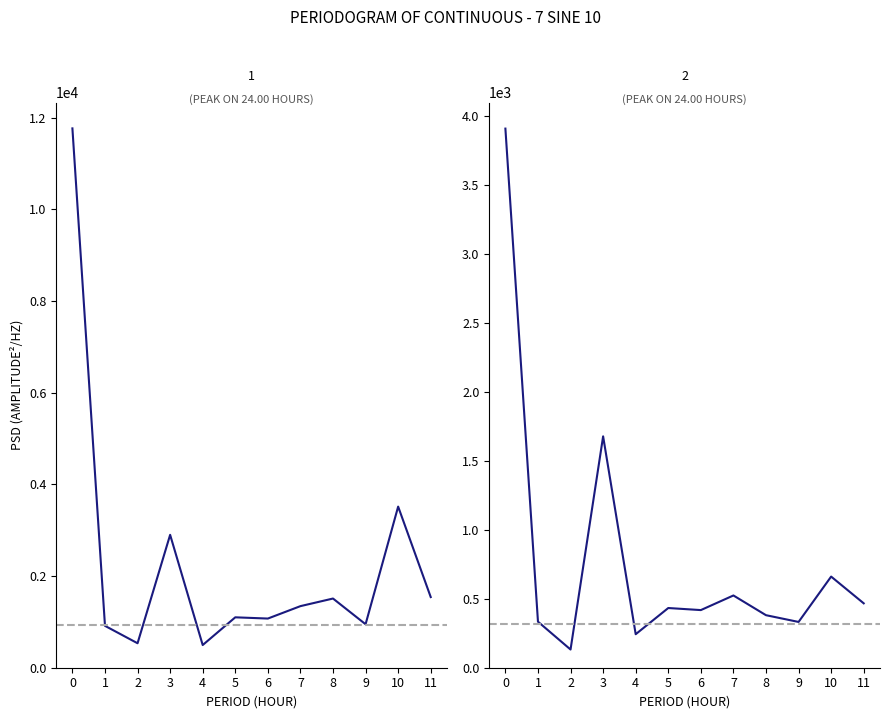

What value does the Recent_Cases series have at 6?

418